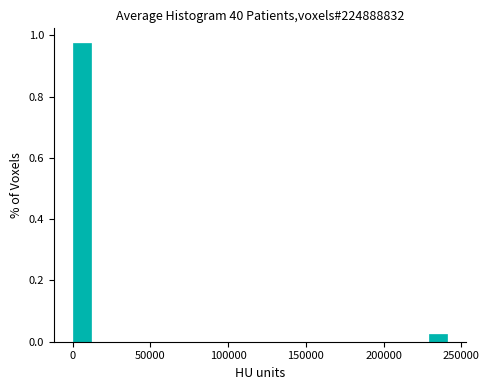

Around what value on the x-axis is the tallest bar? Give the approximate position of its centre, as read against the axis.

5000